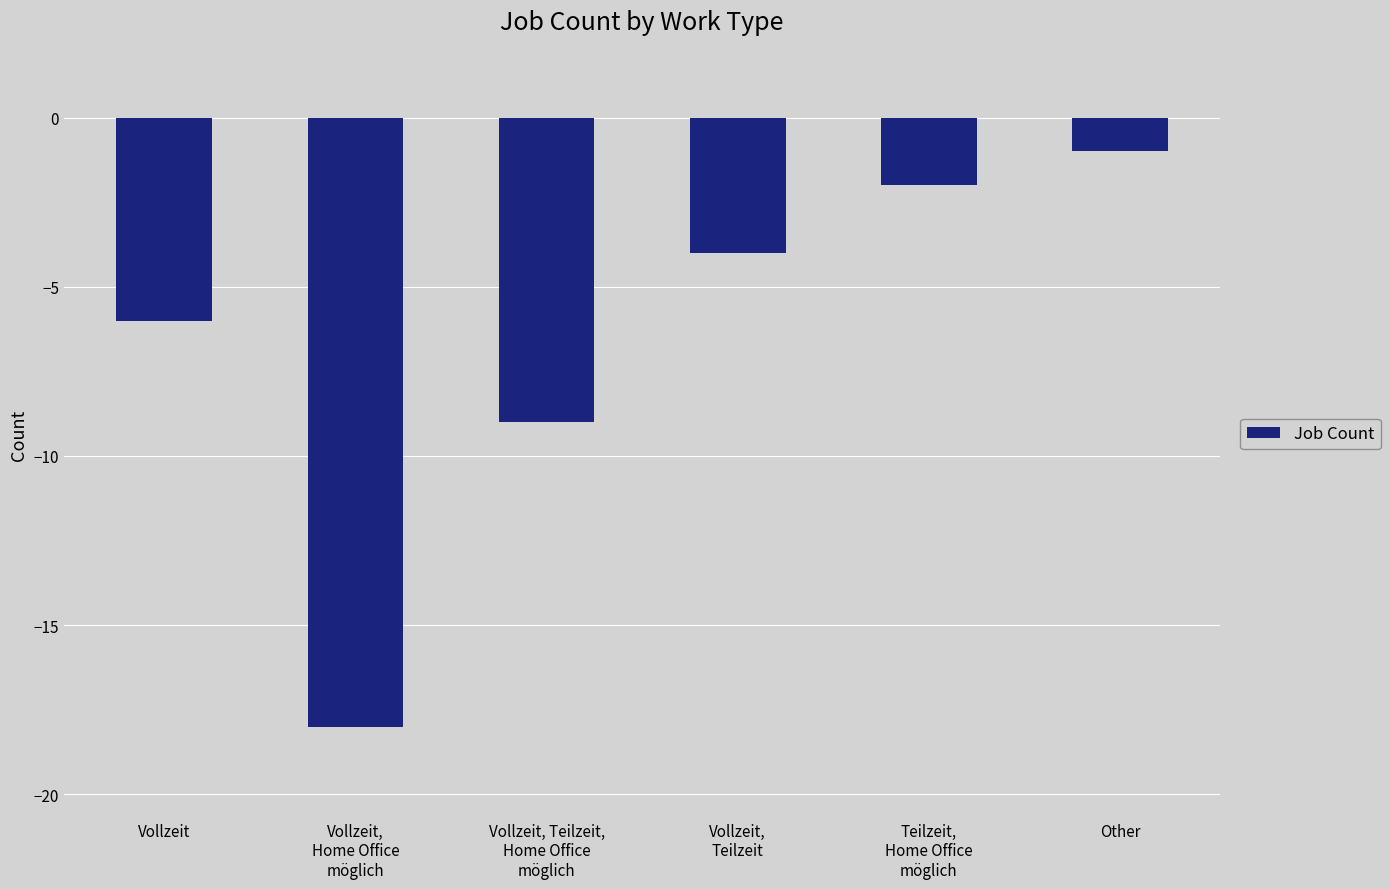

Which category has the highest value across all series?

Other